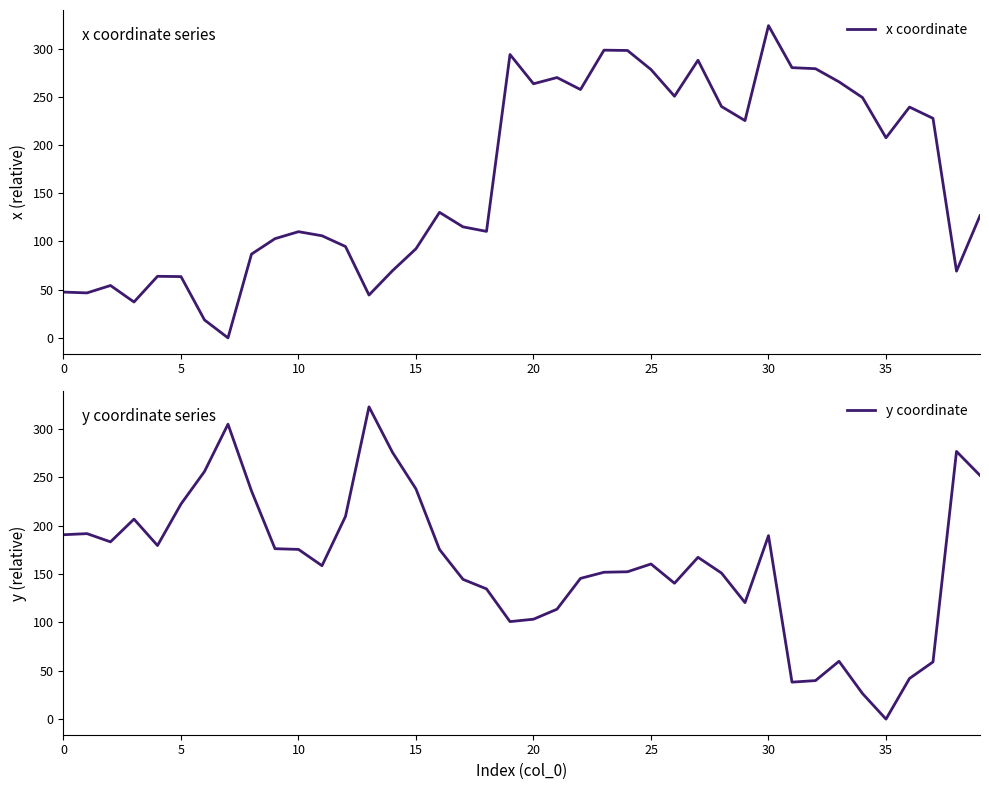

Which series has the largest total across all categories?

x coordinate